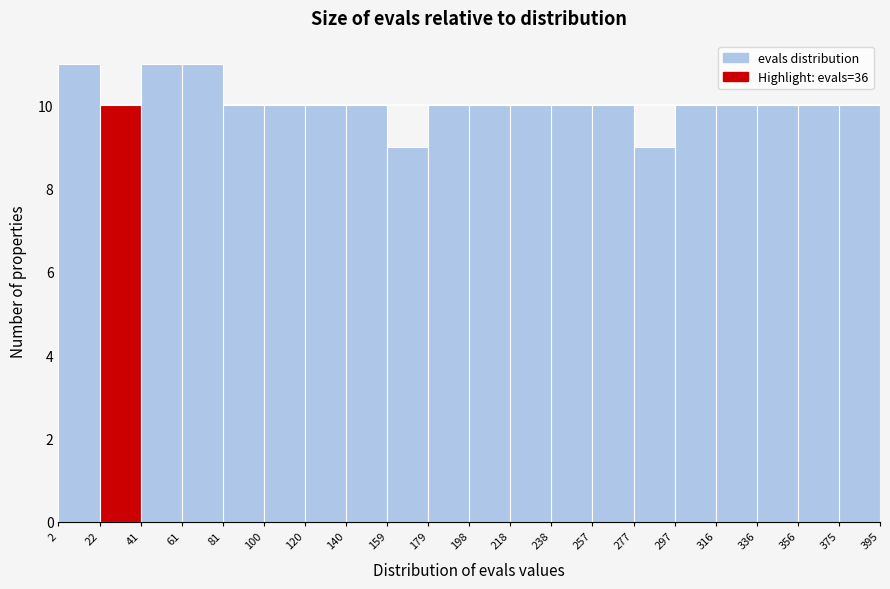

Reading left to right, transcribe this chart: for each bar, give the range it covers on the x-axis and its height. The values are not printed on the chart, so give them approximately, as read against the axis.

2 to 22: 11
22 to 41: 10
41 to 61: 11
61 to 81: 11
81 to 100: 10
100 to 120: 10
120 to 140: 10
140 to 159: 10
159 to 179: 9
179 to 198: 10
198 to 218: 10
218 to 238: 10
238 to 257: 10
257 to 277: 10
277 to 297: 9
297 to 316: 10
316 to 336: 10
336 to 356: 10
356 to 375: 10
375 to 395: 10